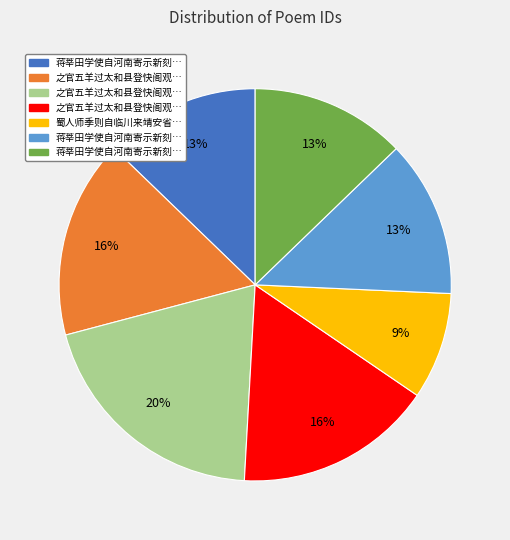

To the nearest percent, what is the average slice percentage?

14%